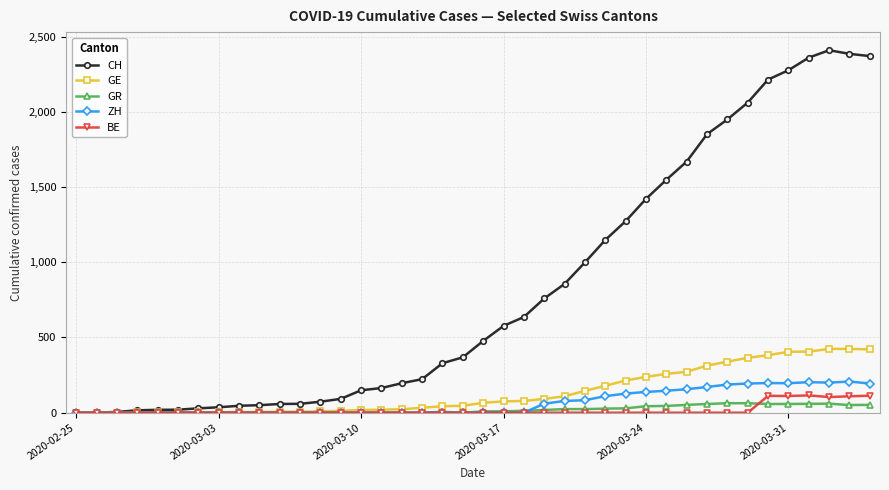

Is this an area chart (filled region under the line)?

No